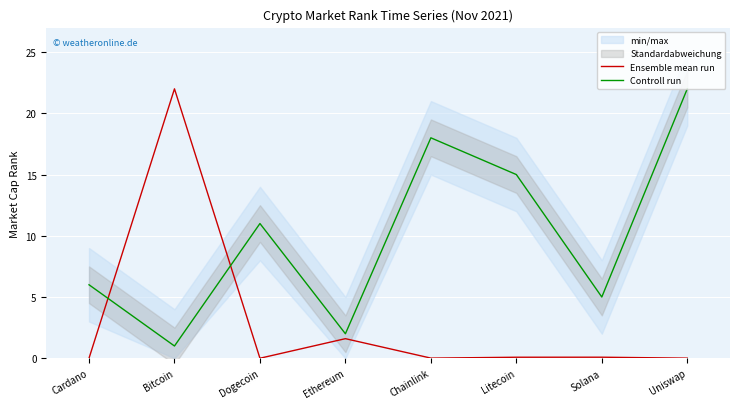

The Ensemble mean run series shows 1.0 at Ethereum. True or false?

False